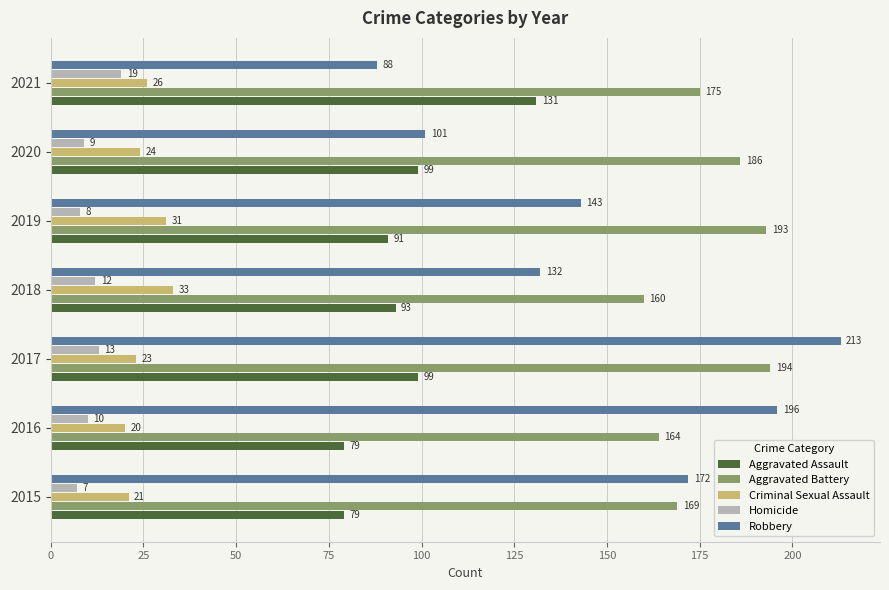

At which category does the chart reach its peak across all series?

2017